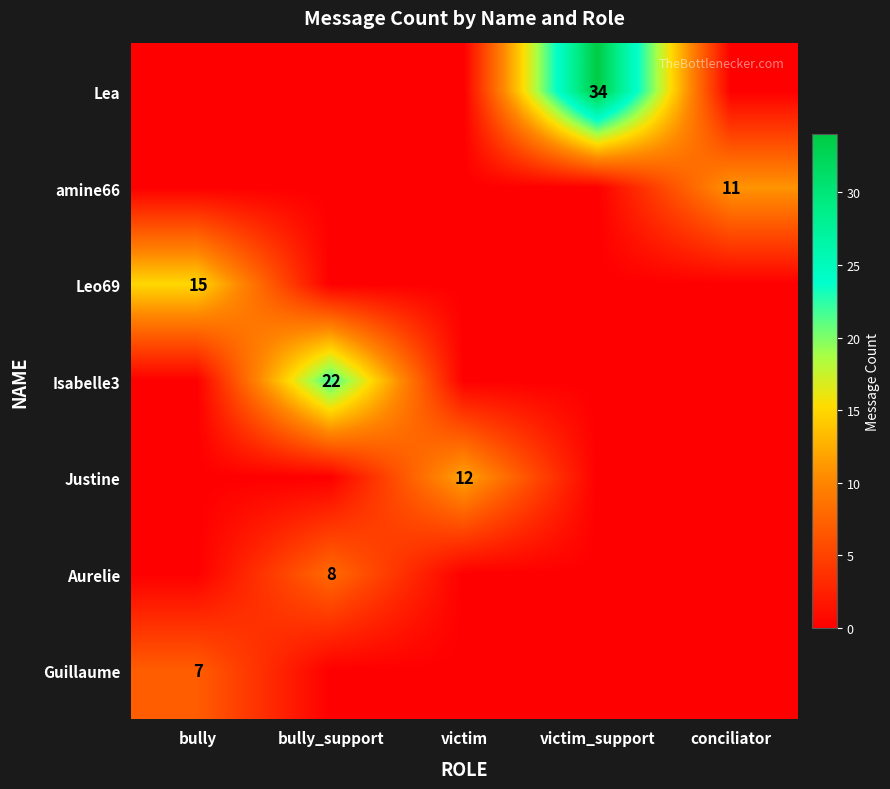

The value of Lea at victim_support is 16. True or false?

False